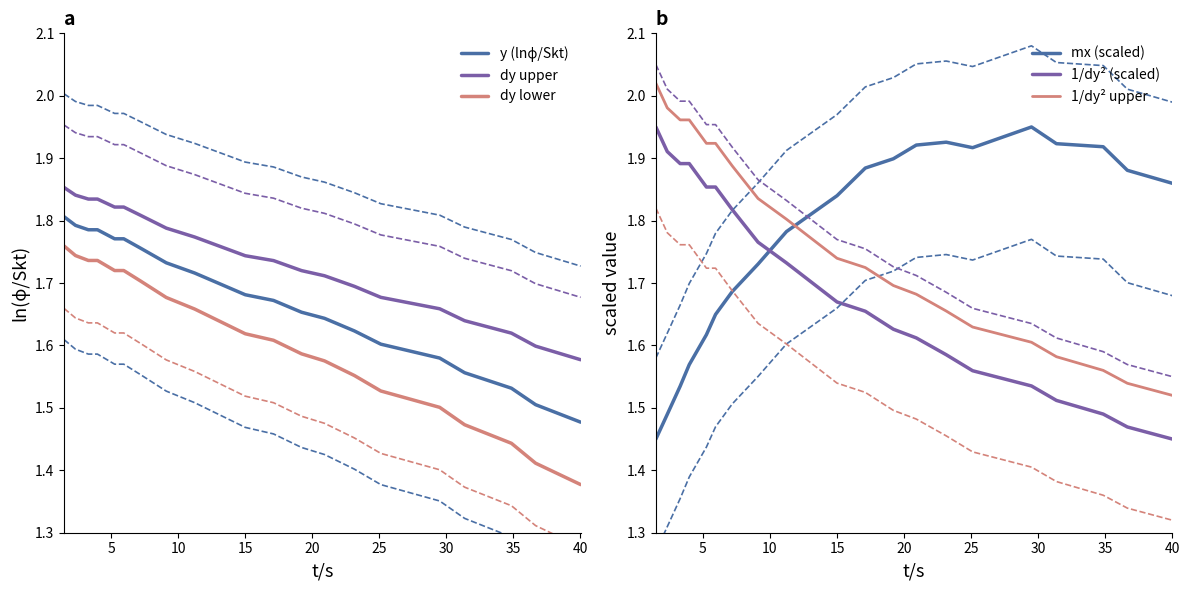

Which series has the largest range (max minus min)?

mx (scaled)